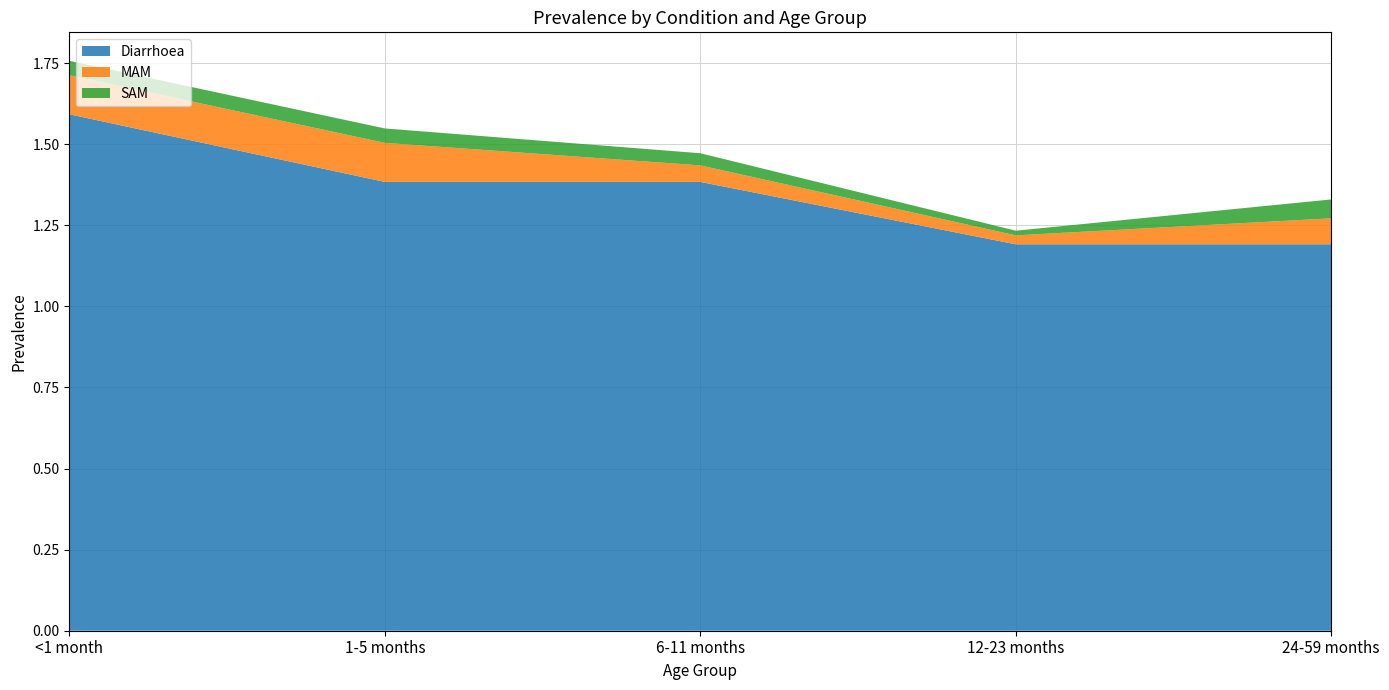

Reading right to left, extract all data points from this chart.

Diarrhoea: 24-59 months=1.2	12-23 months=1.2	6-11 months=1.4	1-5 months=1.4	<1 month=1.6
MAM: 24-59 months=0.1	12-23 months=0.0	6-11 months=0.1	1-5 months=0.1	<1 month=0.1
SAM: 24-59 months=0.1	12-23 months=0.0	6-11 months=0.0	1-5 months=0.0	<1 month=0.0